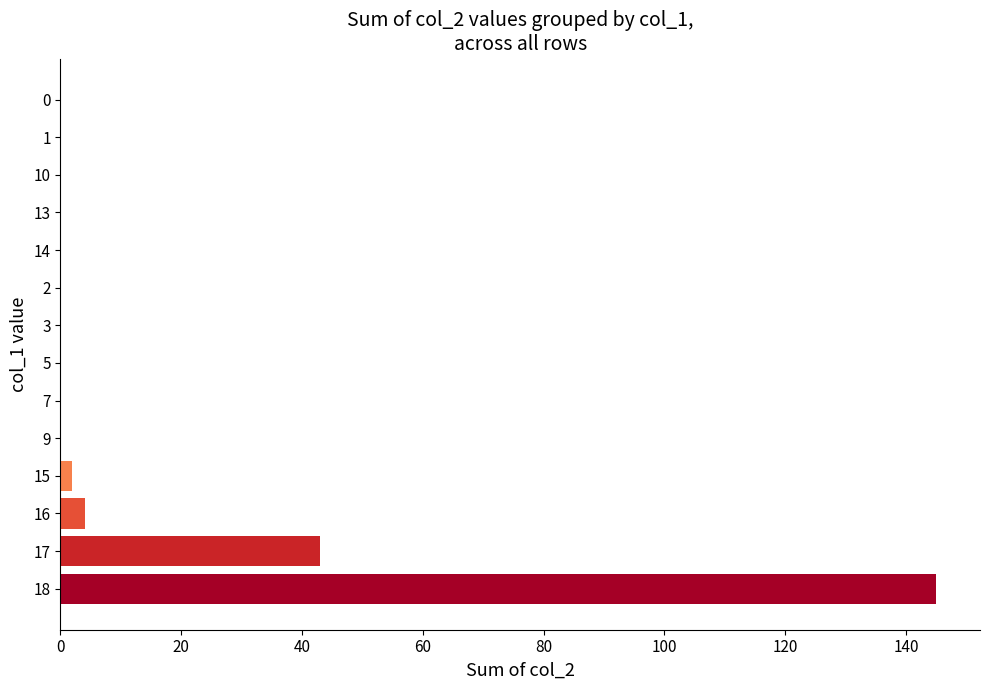

Is it true that the value at 16 is 4?

True